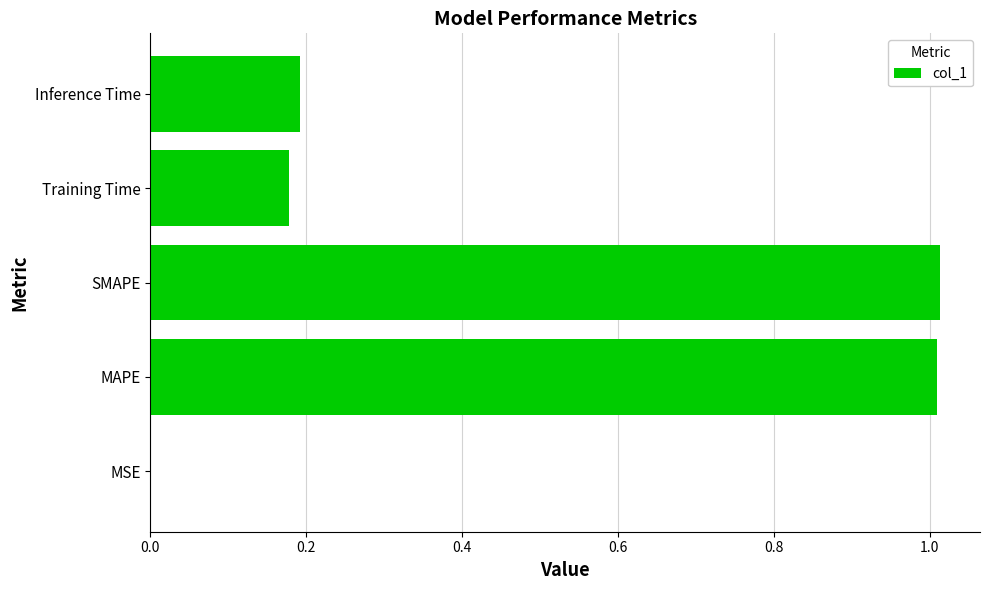

Are the bars horizontal?

Yes